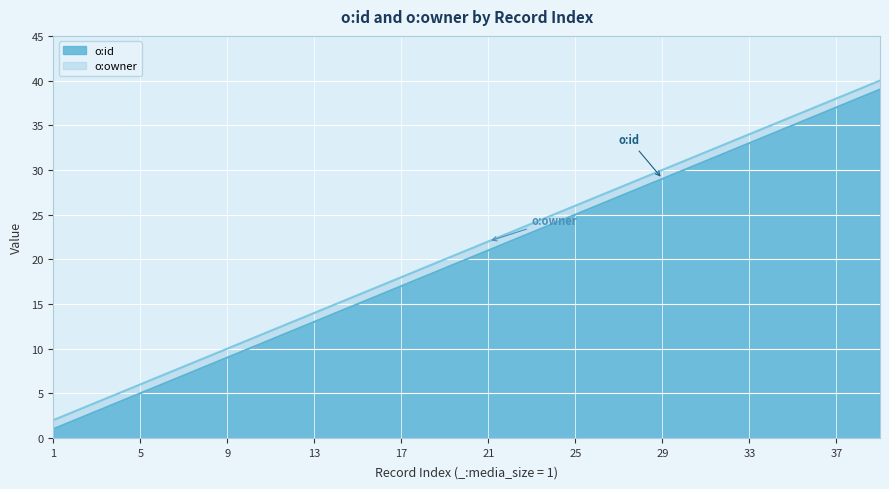

What is the maximum value for o:id?

39